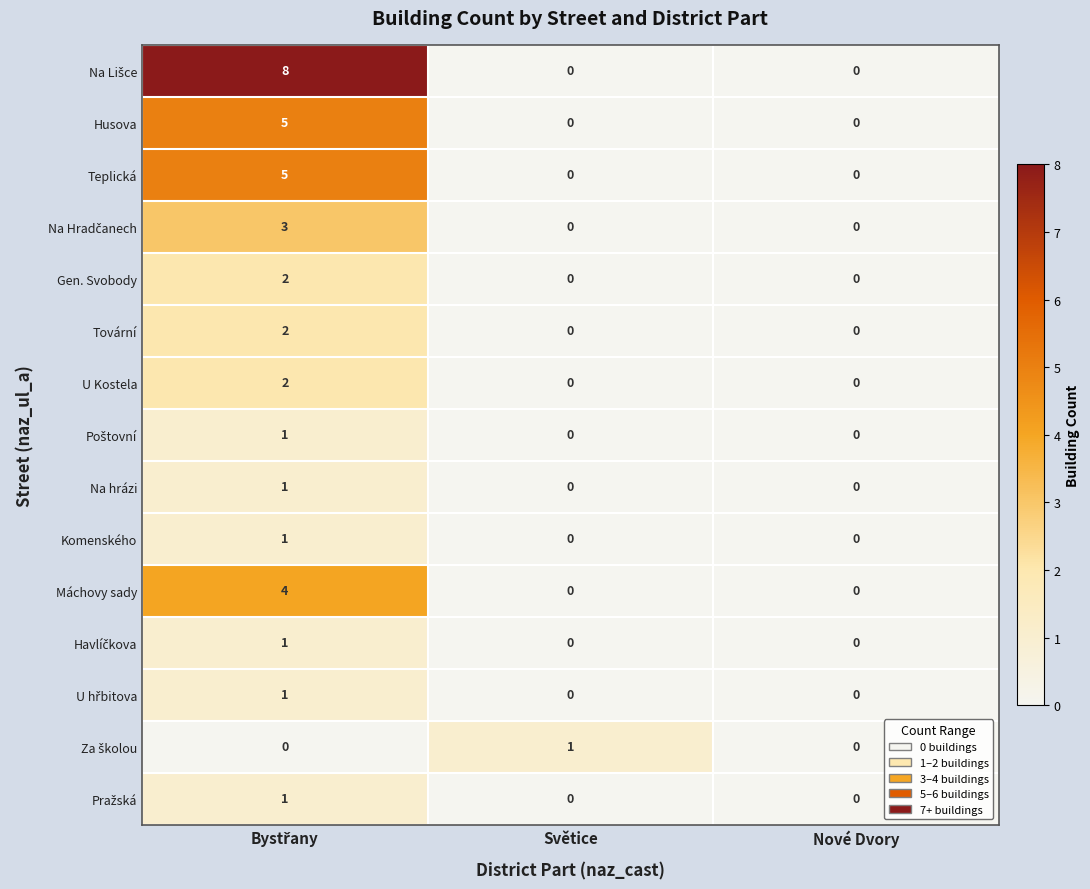

What is the maximum value shown in the chart?

8